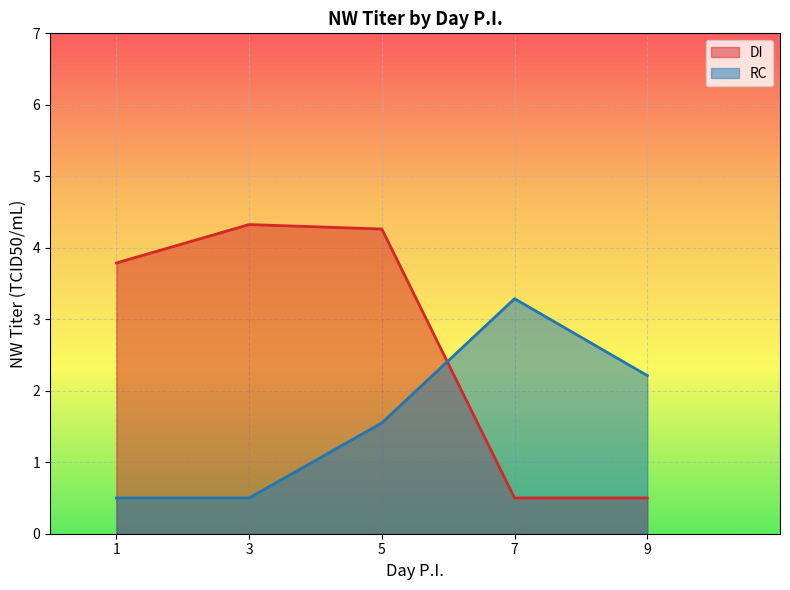

Rank the series at 9 from highest to lowest value.

RC, DI